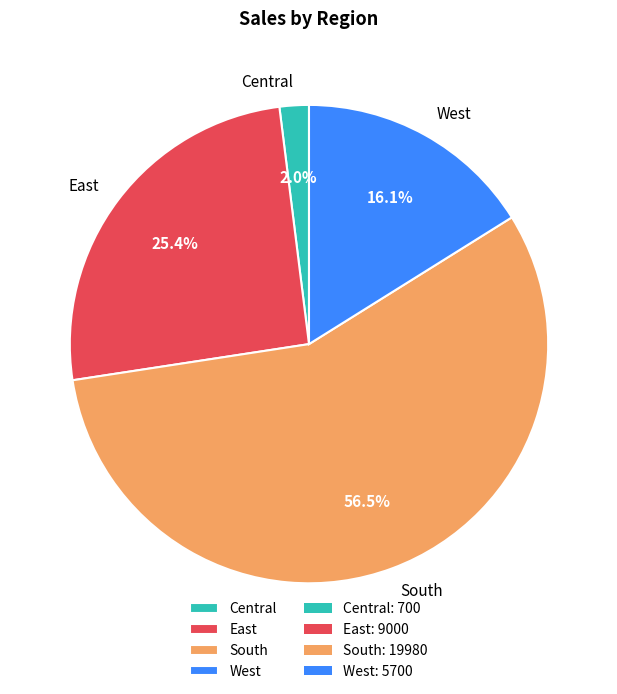

To the nearest percent, what percentage of the pie is Central?

2%